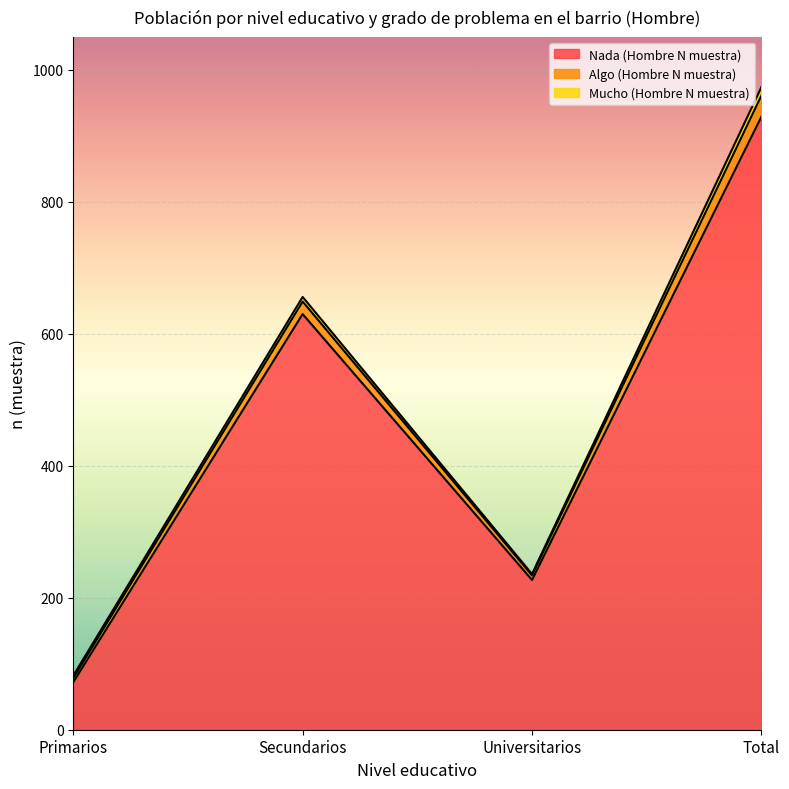

What is the highest value of the Nada (Hombre N muestra) series?

929